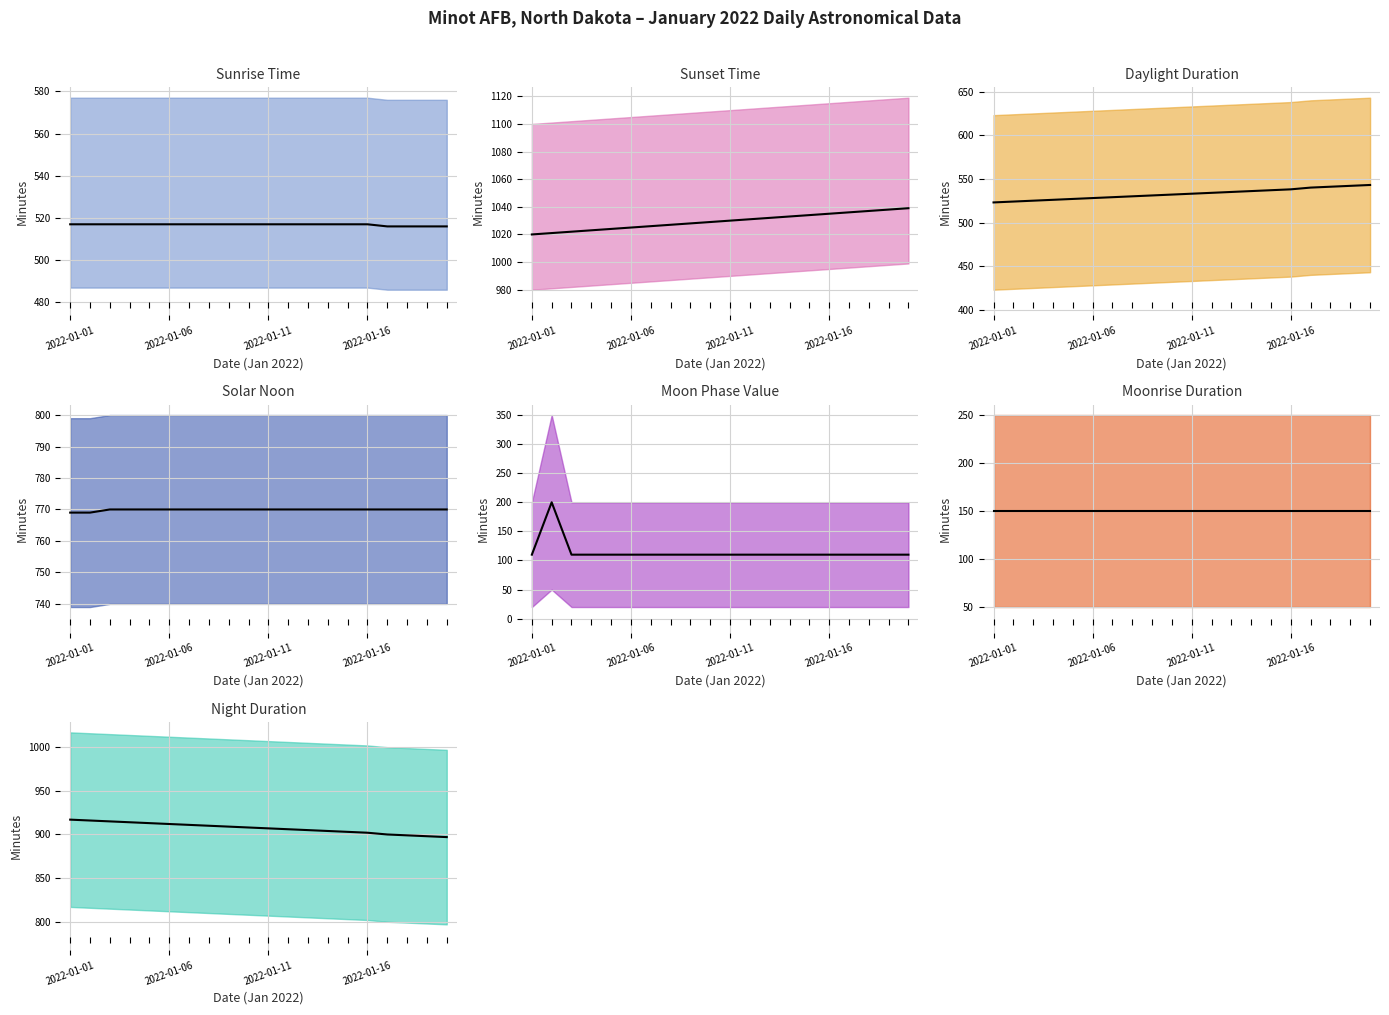

Is it true that the value at 2022-01-15 is 180?

False